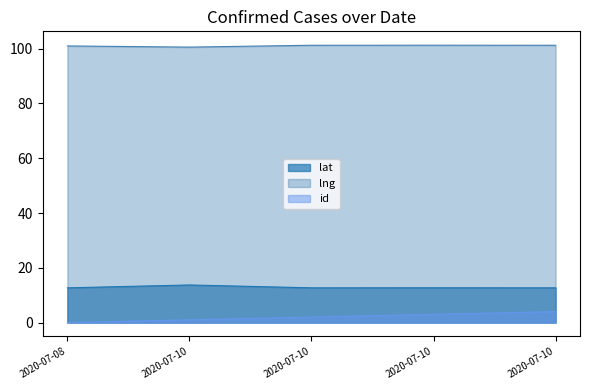

Count the id values in the range 1 to 3.

3